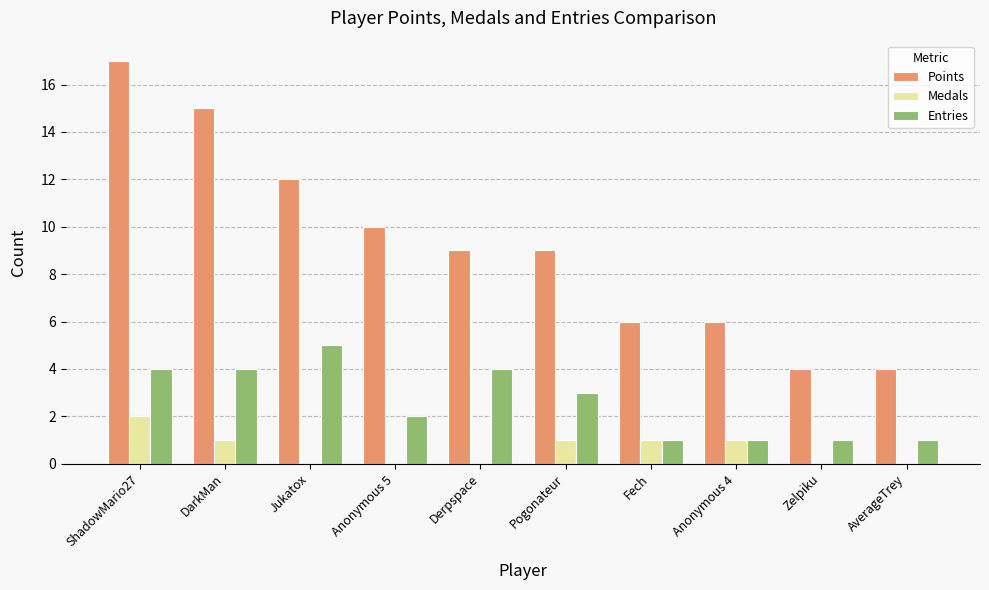

Is it true that Points equals 7 at DarkMan?

False